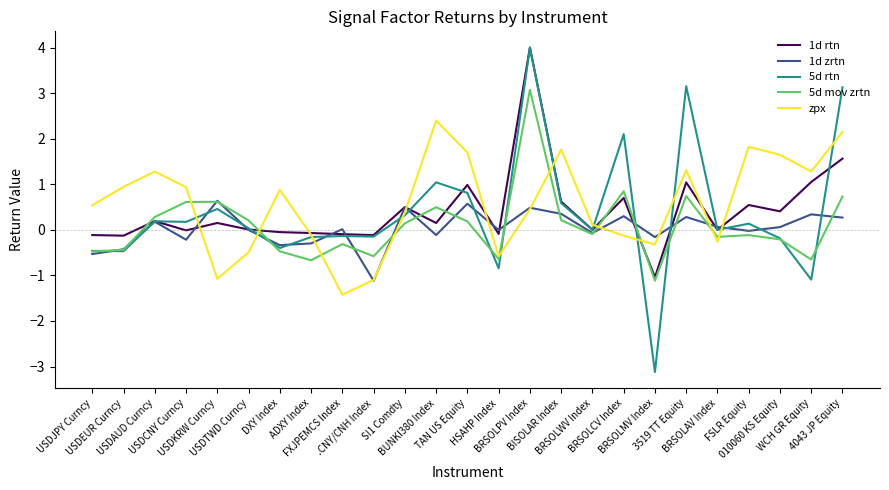

True or false: 1d rtn has more than 2 interior local peaks.

True